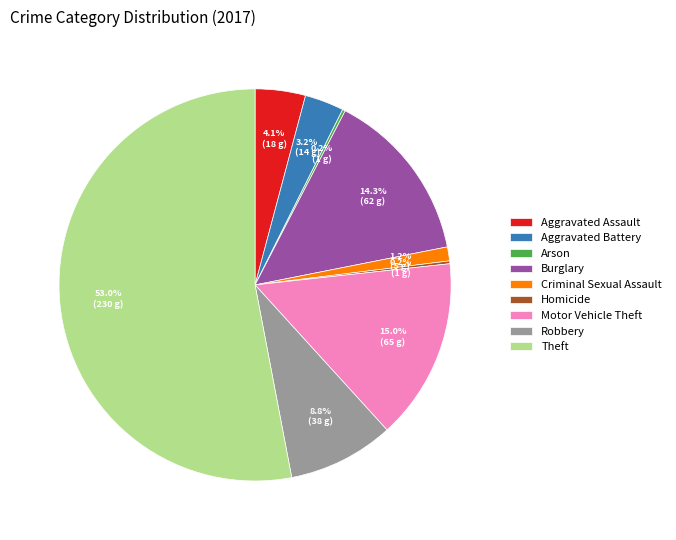

What percentage is NOT represented by Robbery?

91.2%